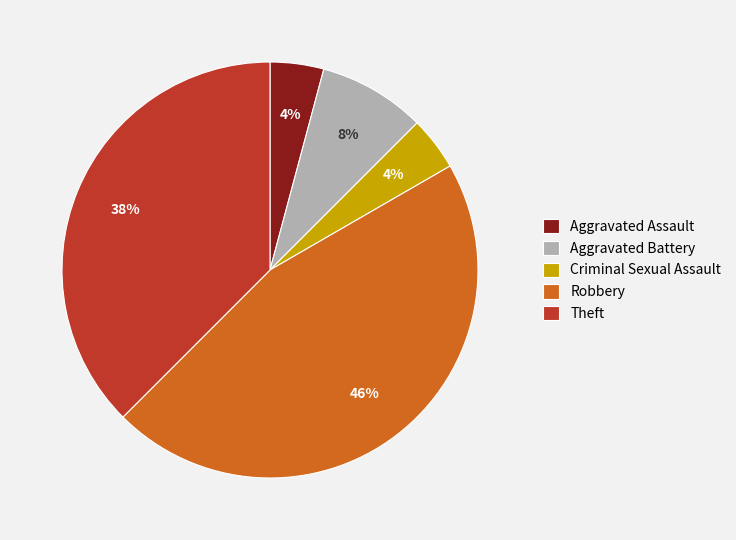

To the nearest percent, what is the combined percentage of Criminal Sexual Assault and Aggravated Assault?

8%